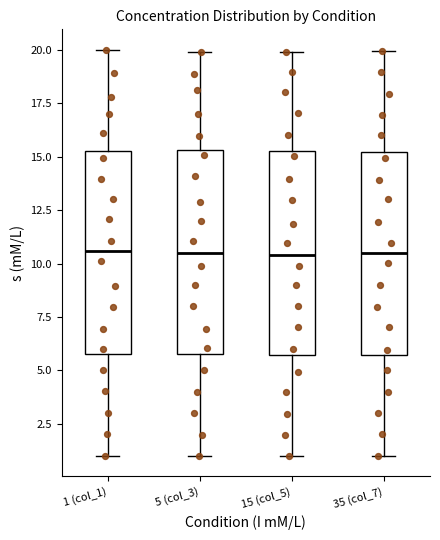

Reading left to right, read every box against the y-axis: the position of its median line, the range the box covers, and the ends of its whiskers. The values are not printed on the chart, so give them approximately, as read against the axis.

1 (col_1): median 10.5, box 6.0 to 15.5, whiskers 1.0 to 20.0
5 (col_3): median 10.5, box 6.0 to 15.5, whiskers 1.0 to 20.0
15 (col_5): median 10.5, box 5.5 to 15.5, whiskers 1.0 to 20.0
35 (col_7): median 10.5, box 5.5 to 15.0, whiskers 1.0 to 20.0